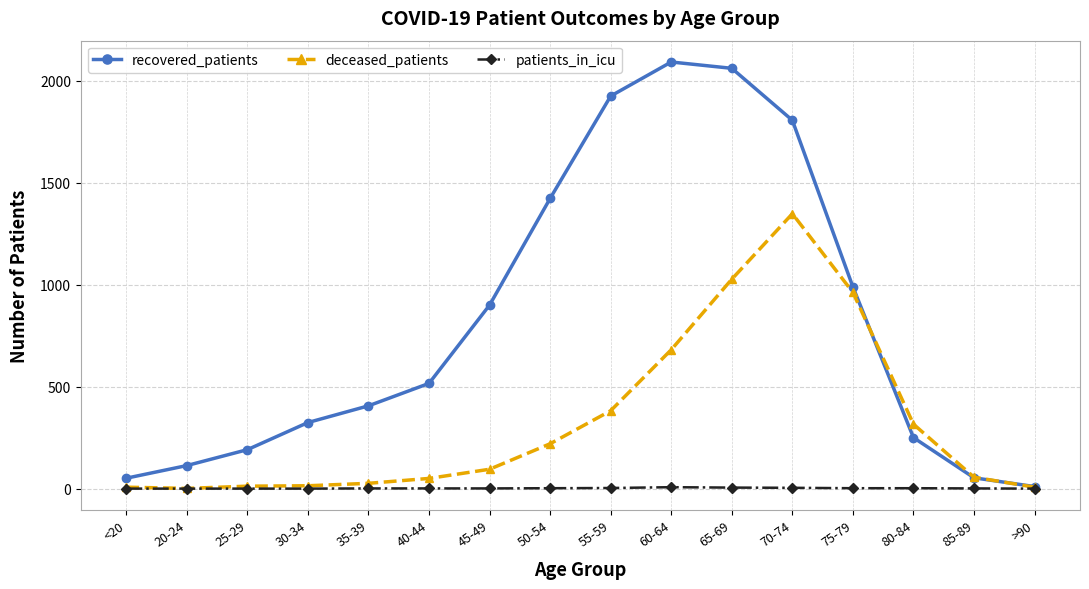

How many interior local peaks does the recovered_patients series have?

1